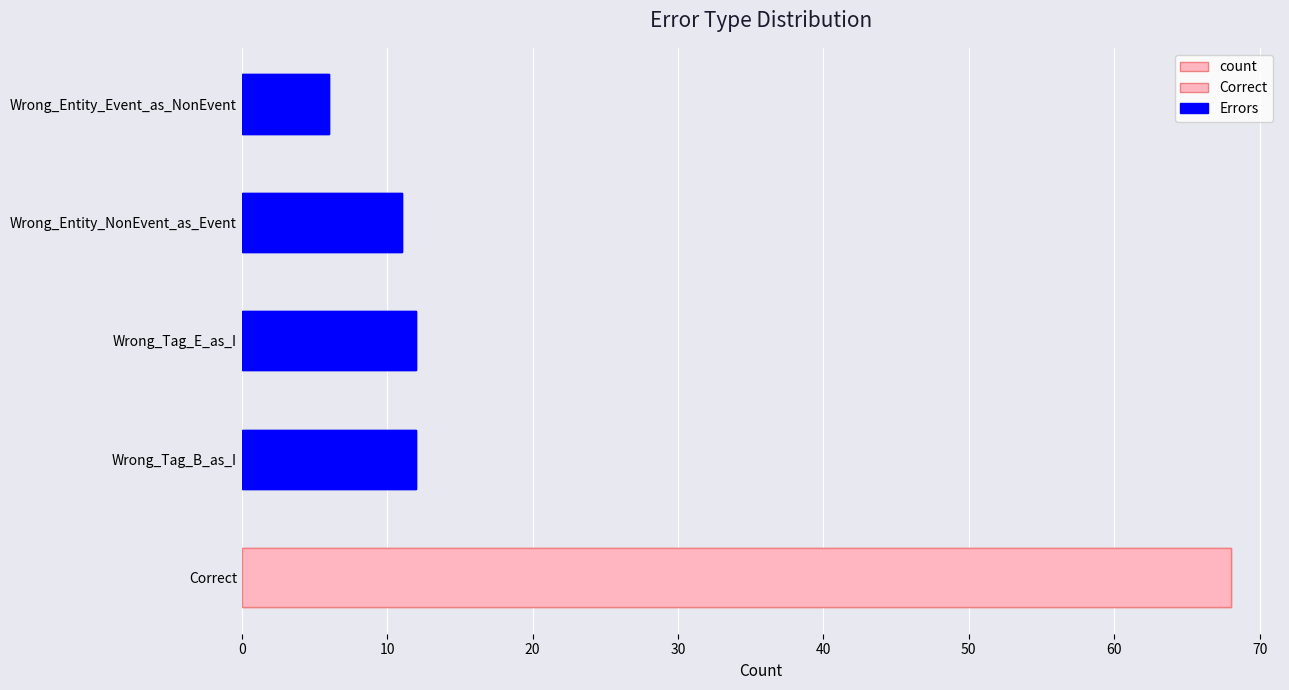

Is it true that the value at Correct is 68?

True